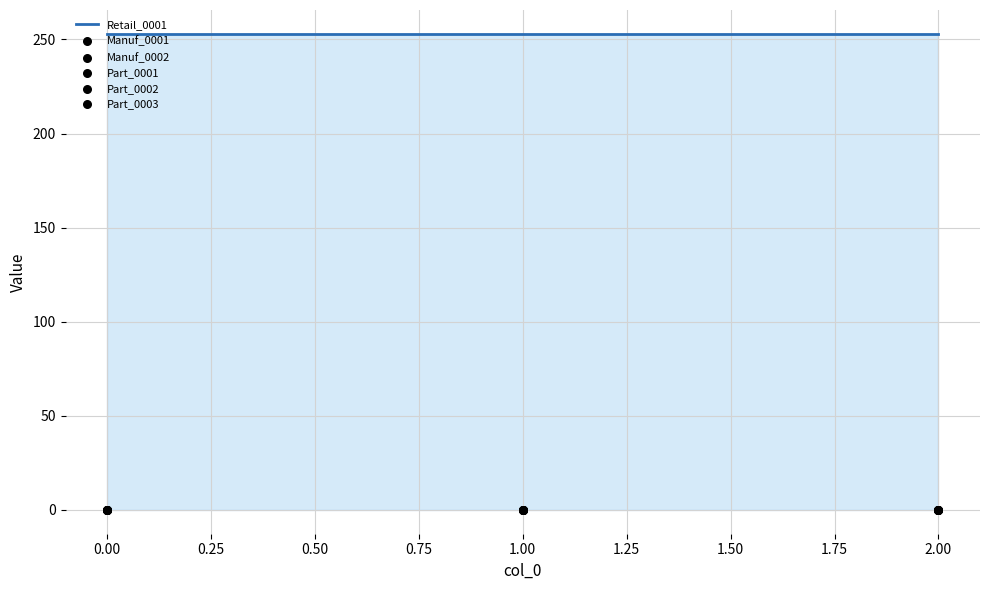

Is the value of Retail_0001 at 0.00 greater than the value of Part_0003 at 0.00?

Yes